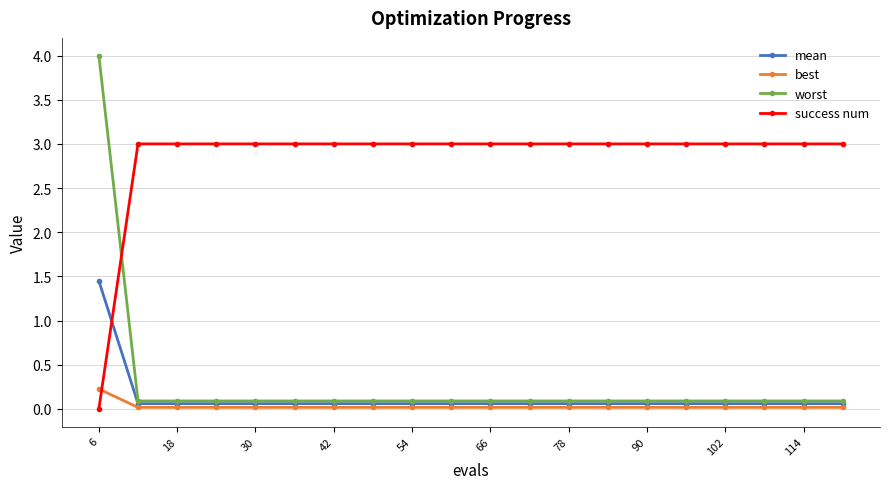

How many distinct data groups are displayed?

4